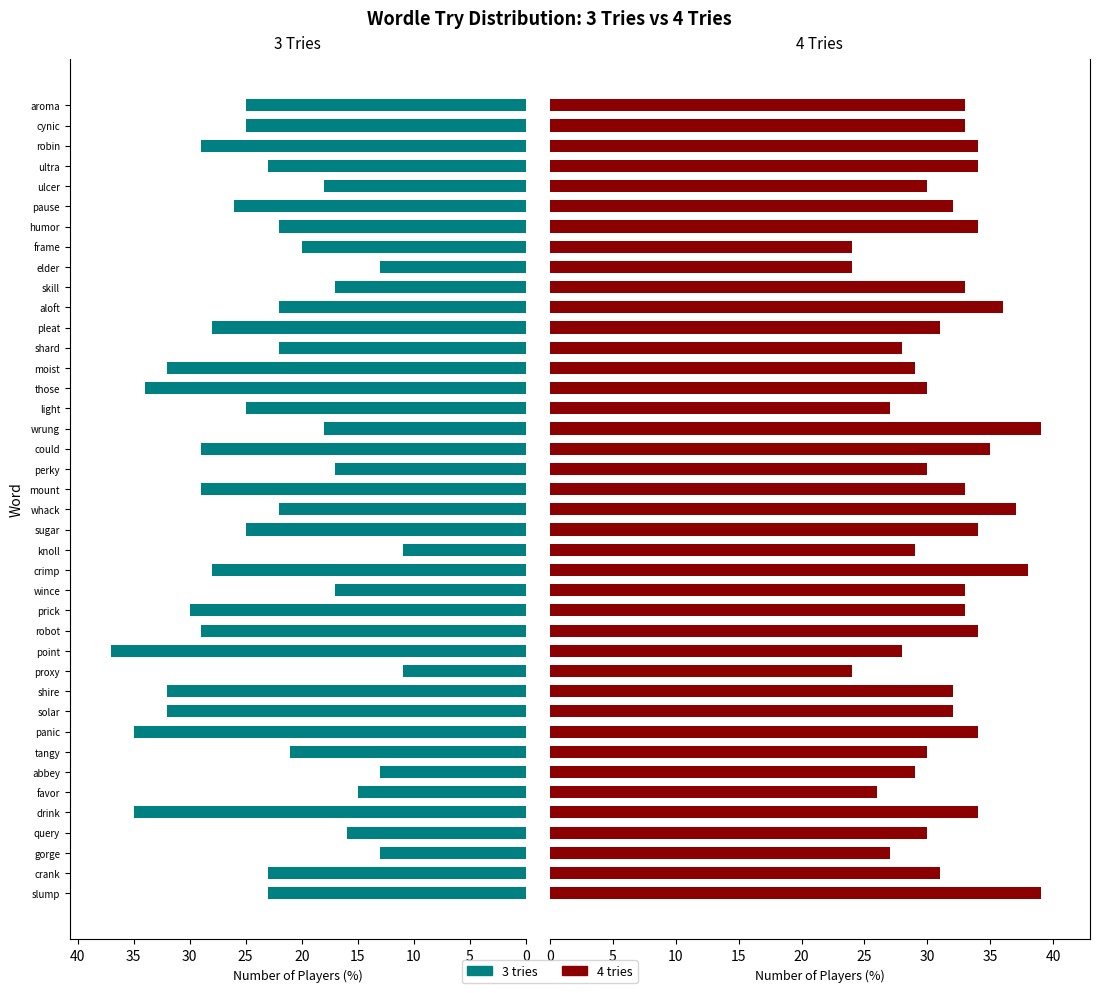

What is the average value of the 4 tries series?

32